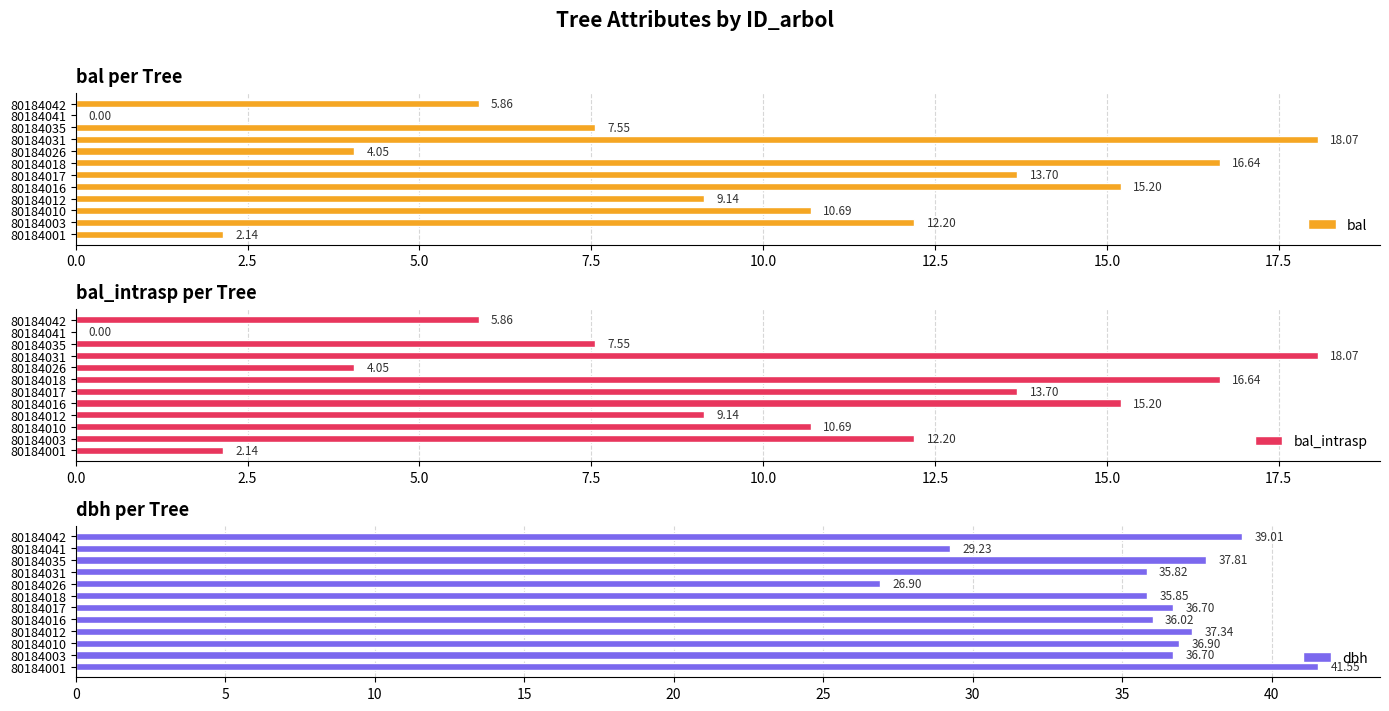

How many data points in bal_intrasp are less than 10?

6